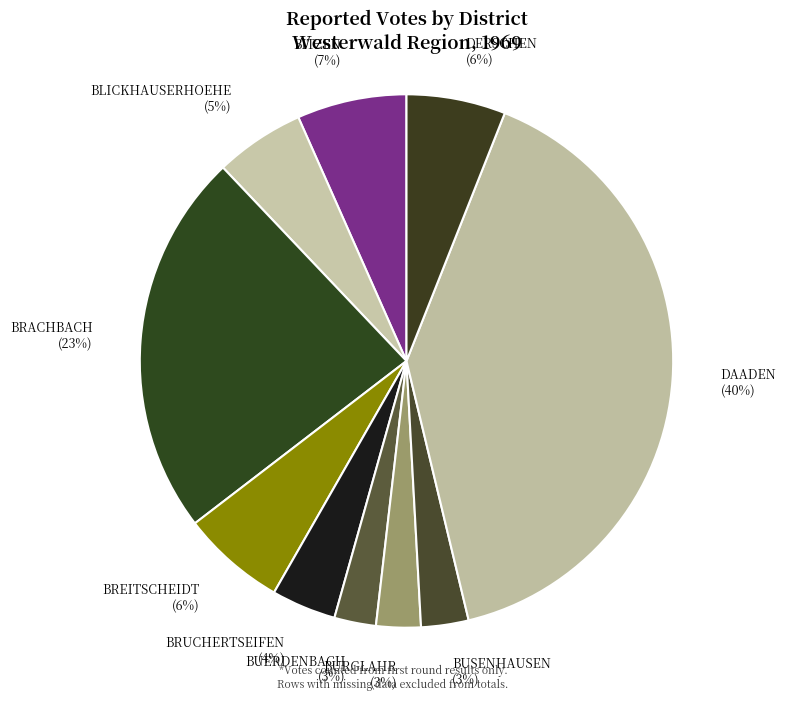

Is there a majority slice in this chart?

No